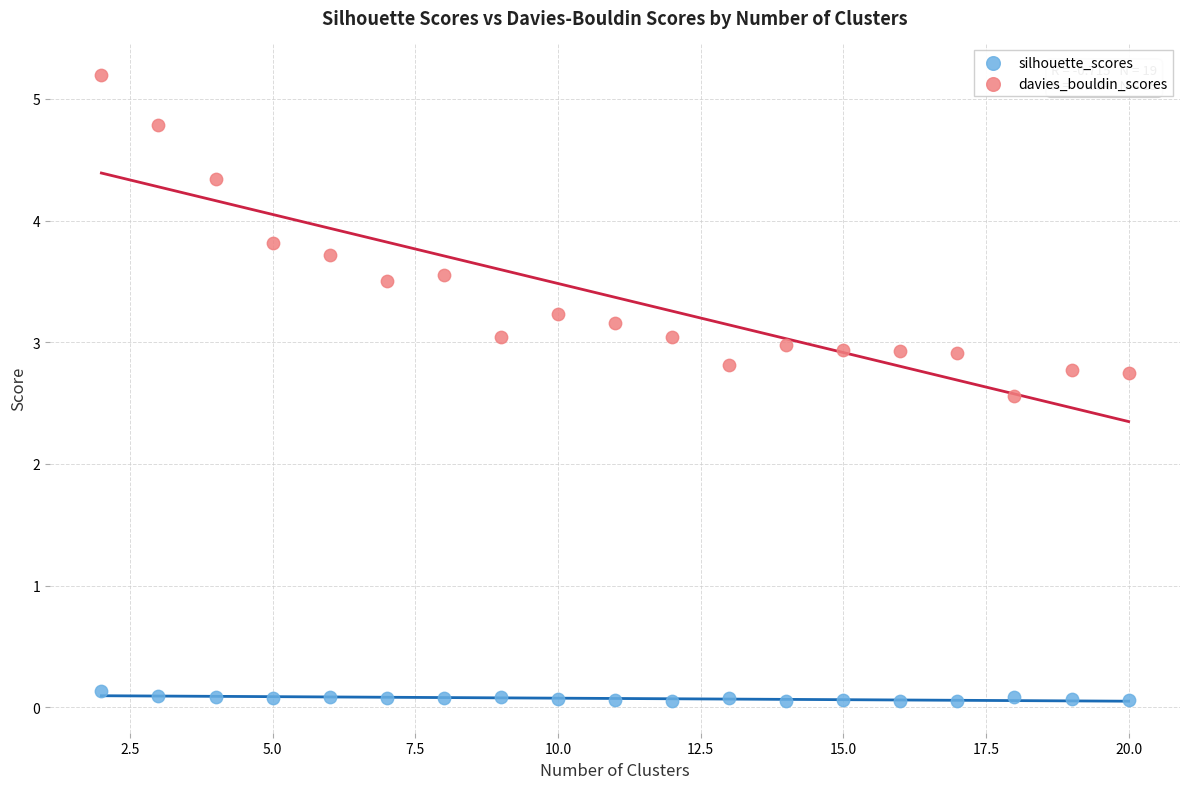

Across all series, what Y value is closest to 2?

2.6